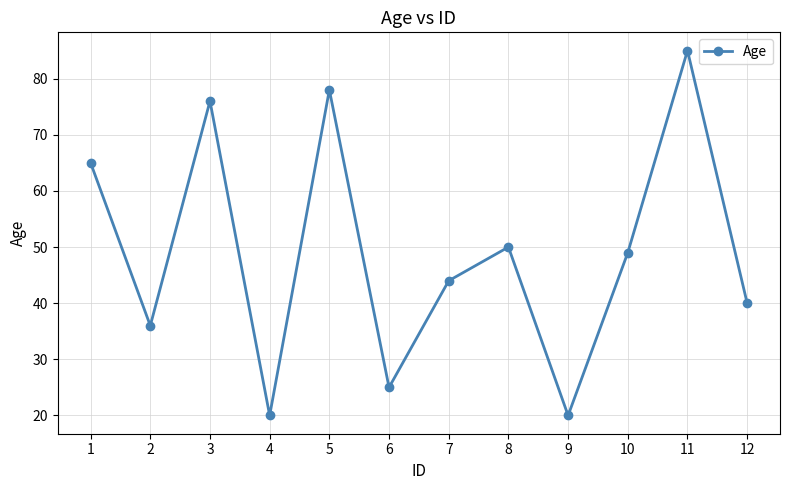

How many interior local peaks (higher than both neighbors) does the data have?

4